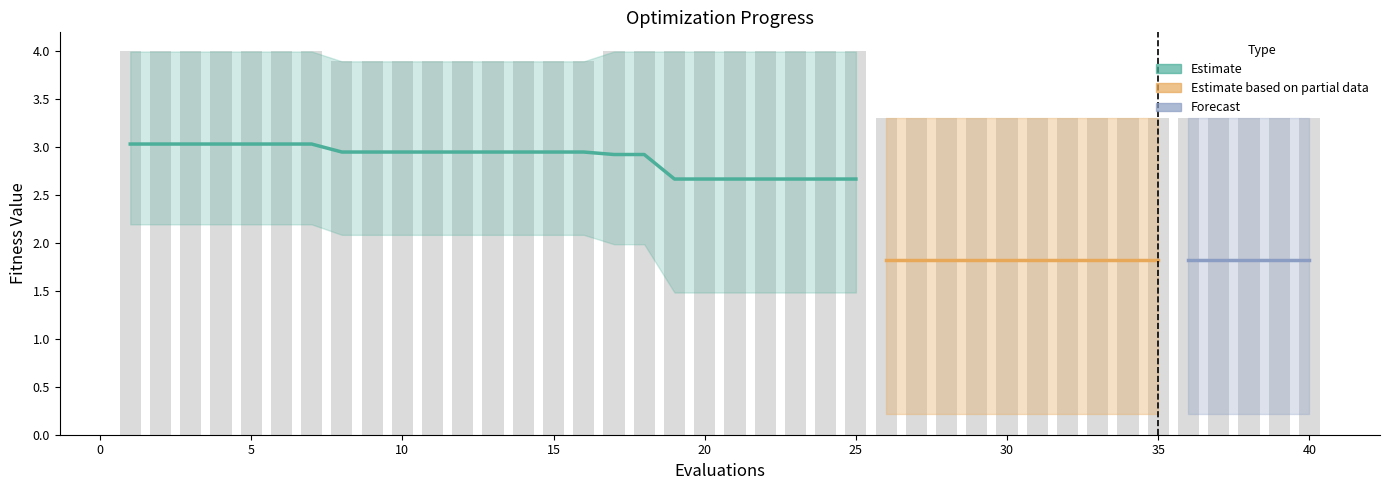

Reading left to right, what are all the values shown in this chart?

mean: 3.0	3.0	3.0	3.0	3.0	3.0	3.0	3.0	3.0	3.0	3.0	3.0	3.0	3.0	3.0	3.0	2.9	2.9	2.7	2.7	2.7	2.7	2.7	2.7	2.7	1.8	1.8	1.8	1.8	1.8	1.8	1.8	1.8	1.8	1.8	1.8	1.8	1.8	1.8	1.8
best: 2.2	2.2	2.2	2.2	2.2	2.2	2.2	2.1	2.1	2.1	2.1	2.1	2.1	2.1	2.1	2.1	2.0	2.0	1.5	1.5	1.5	1.5	1.5	1.5	1.5	0.2	0.2	0.2	0.2	0.2	0.2	0.2	0.2	0.2	0.2	0.2	0.2	0.2	0.2	0.2
worst: 4.0	4.0	4.0	4.0	4.0	4.0	4.0	3.9	3.9	3.9	3.9	3.9	3.9	3.9	3.9	3.9	4.0	4.0	4.0	4.0	4.0	4.0	4.0	4.0	4.0	3.3	3.3	3.3	3.3	3.3	3.3	3.3	3.3	3.3	3.3	3.3	3.3	3.3	3.3	3.3